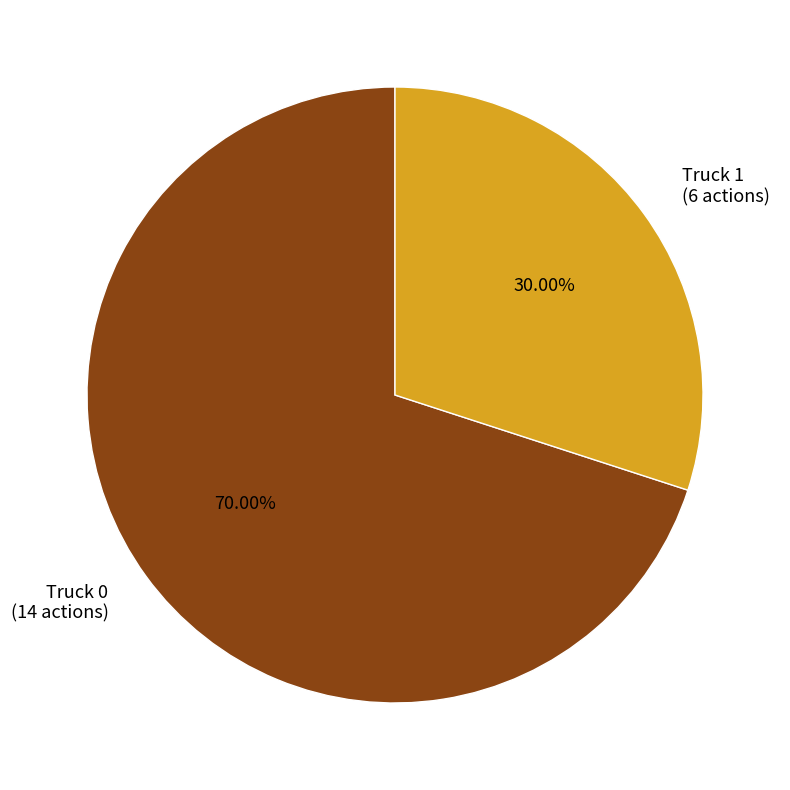

Count the number of slices in the pie.

2